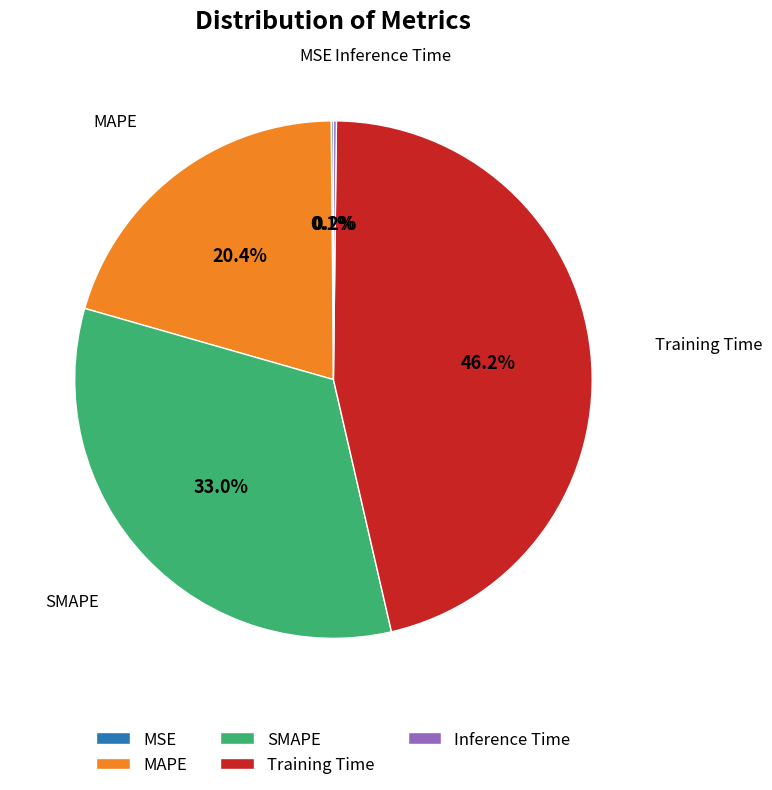

Which slice is the largest?

Training Time